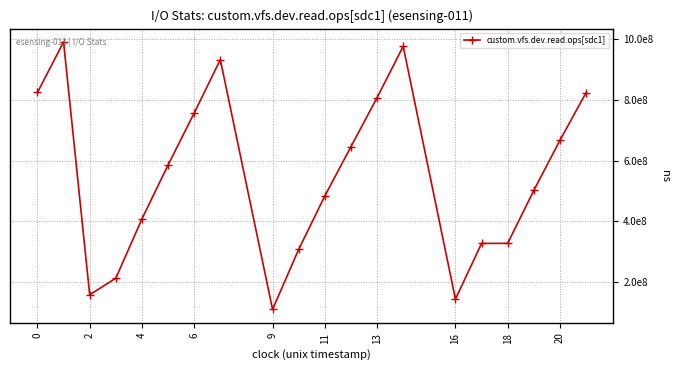

Is this an area chart (filled region under the line)?

No